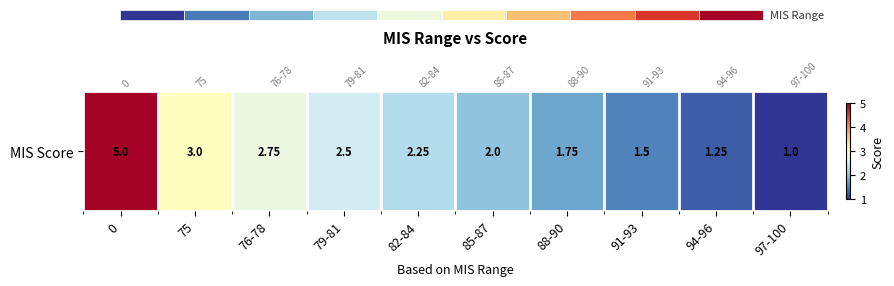

Reading left to right, what are all the values shown in this chart?

0=5.0	75=3.0	76-78=2.8	79-81=2.5	82-84=2.2	85-87=2.0	88-90=1.8	91-93=1.5	94-96=1.2	97-100=1.0